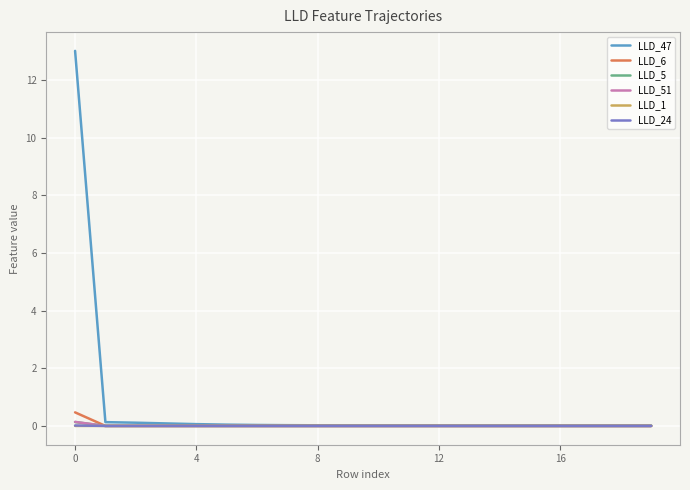

Which series has the largest range (max minus min)?

LLD_47